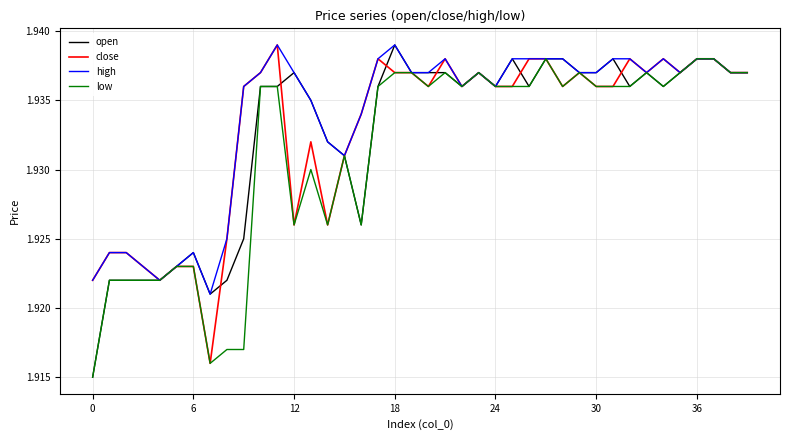

What are all the series names shown in the legend?

open, close, high, low